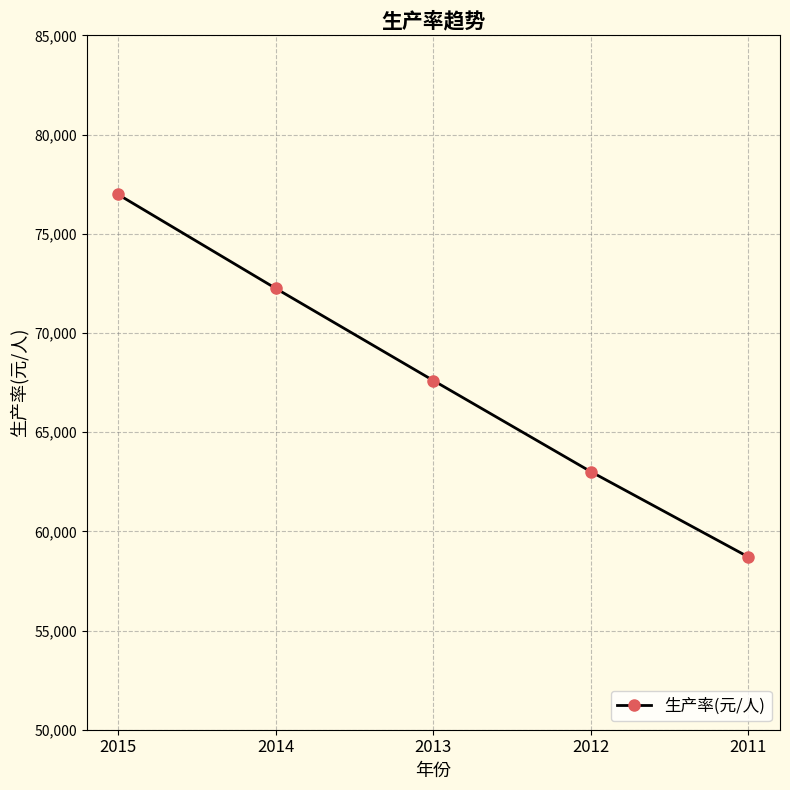

Between 2012 and 2014, which is larger?

2014